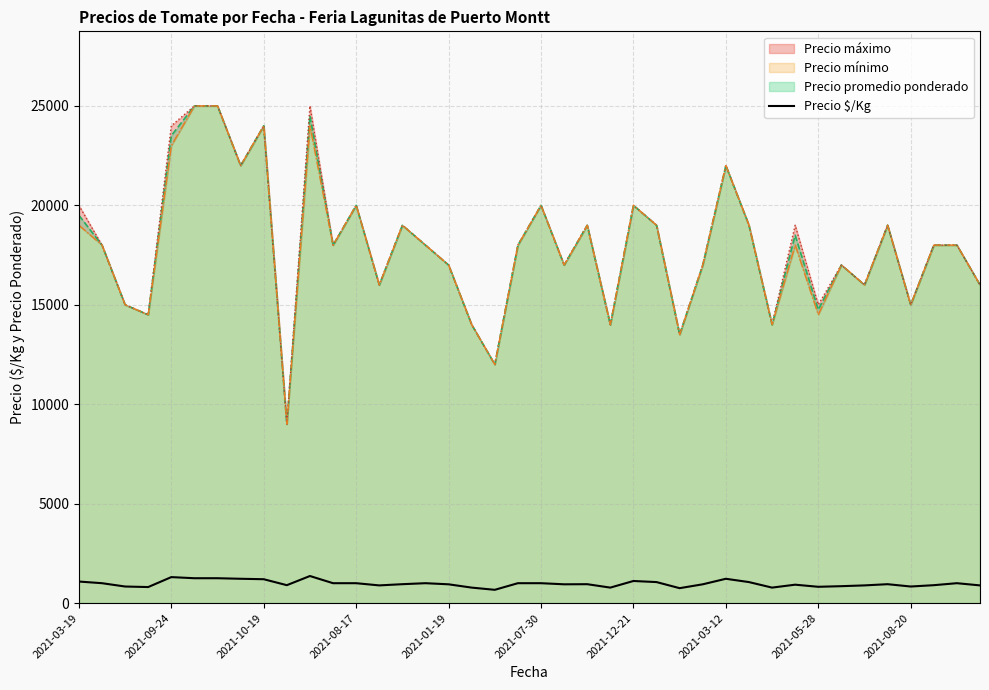

True or false: there are more than 1 points higher than both neighbors.

True